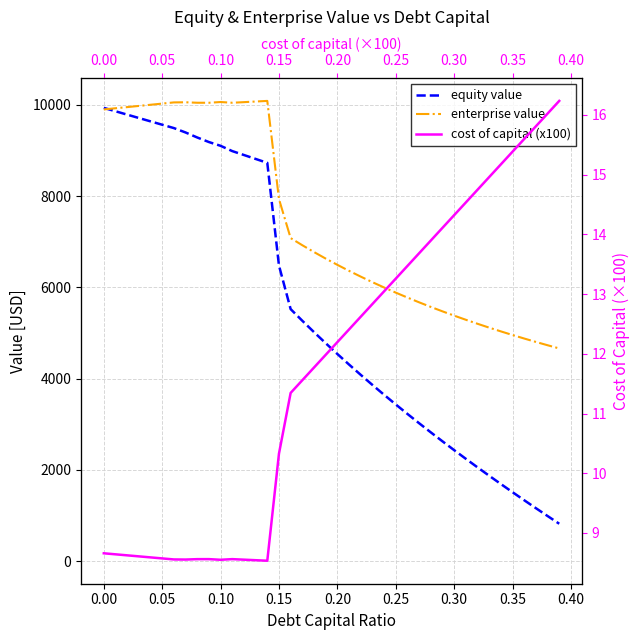

How many values in the cost of capital (x100) series are below 12?

20